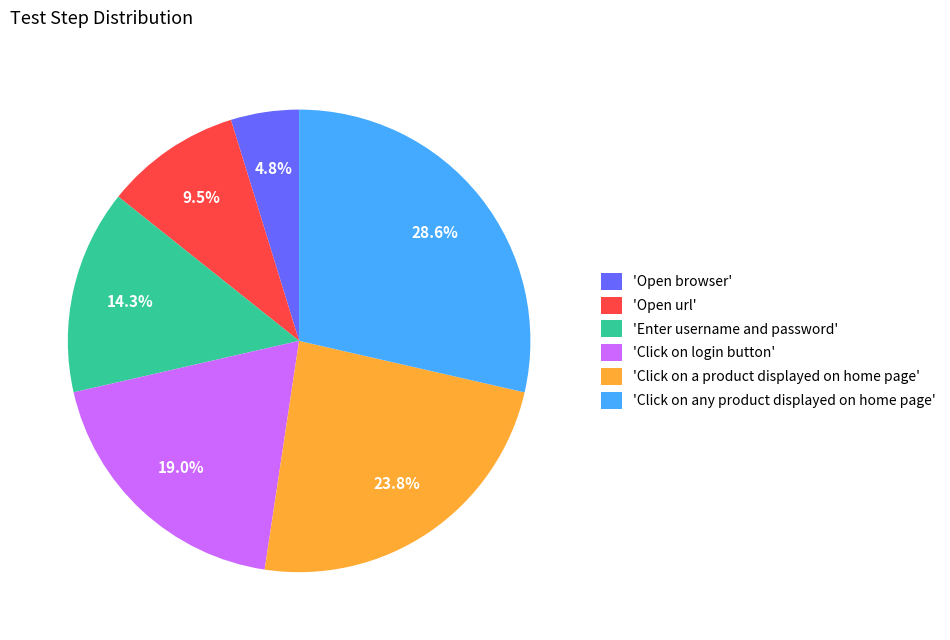

Approximately how many times larger is the value at 'Click on any product displayed on home page' compared to 'Enter username and password'?

2.0